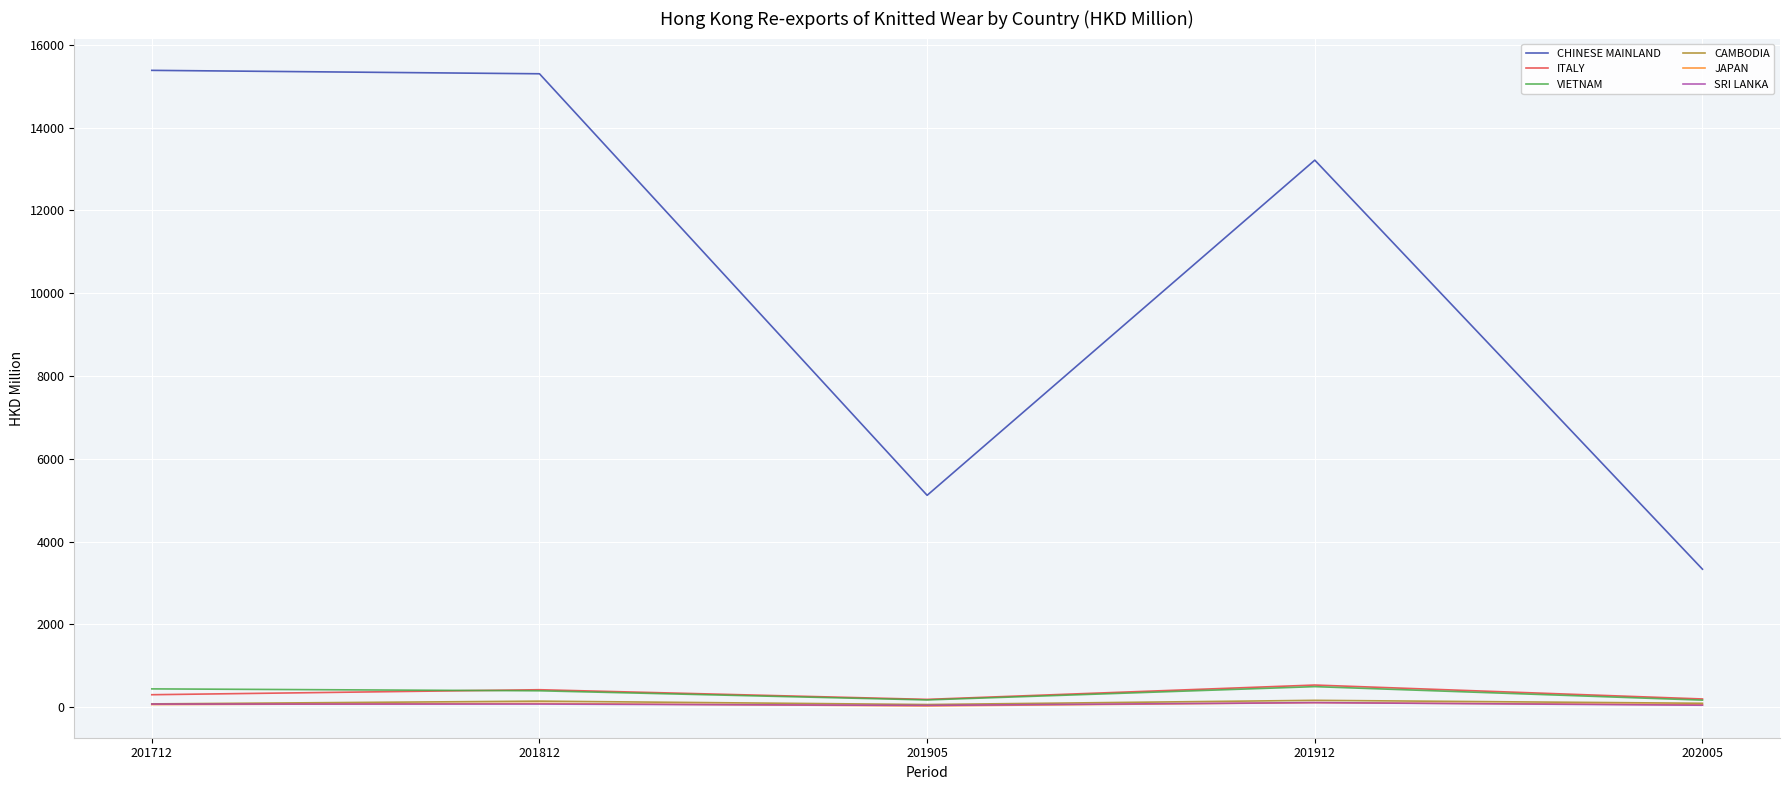

The SRI LANKA series shows 76.4 at 201712. True or false?

True